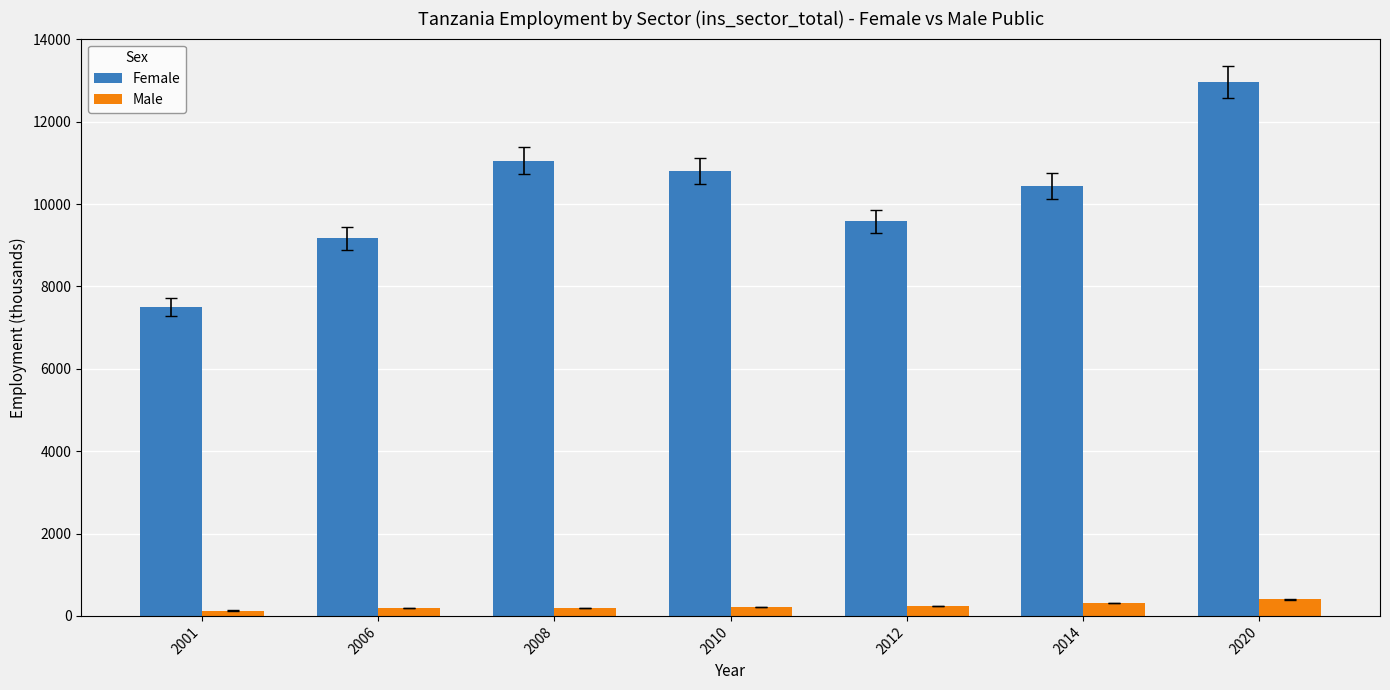

Read the Male value at 2008.

191.8